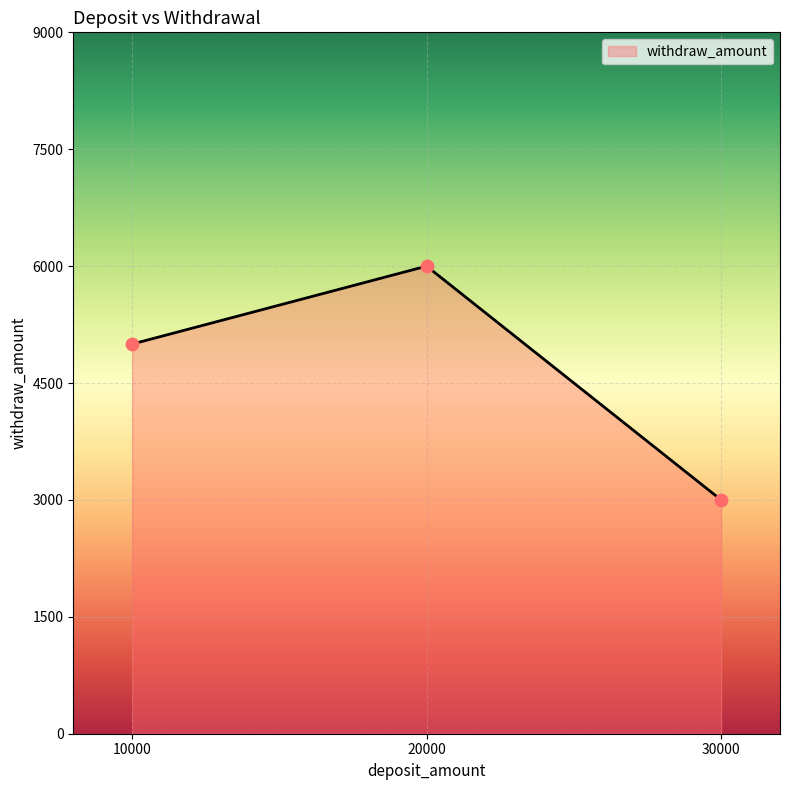

What is the ratio of the value at 10000 to the value at 30000?

1.7